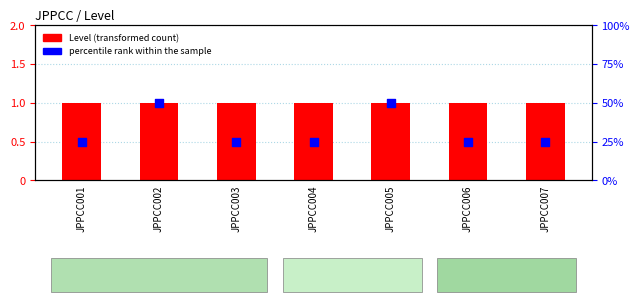

Is the value of percentile rank within the sample at JPPCC003 greater than the value of Level at JPPCC004?

Yes